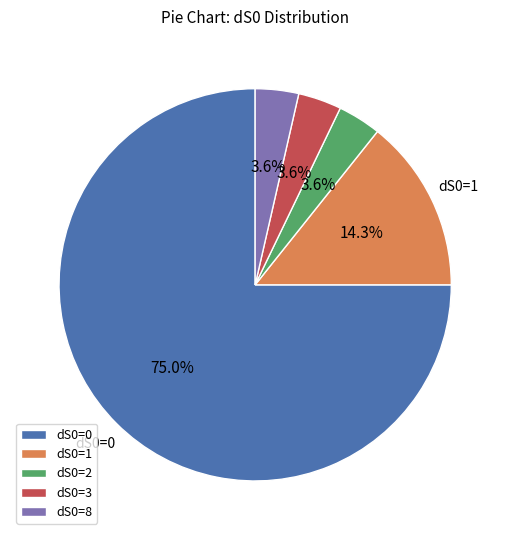

Is there any slice that represents more than half of the pie?

Yes